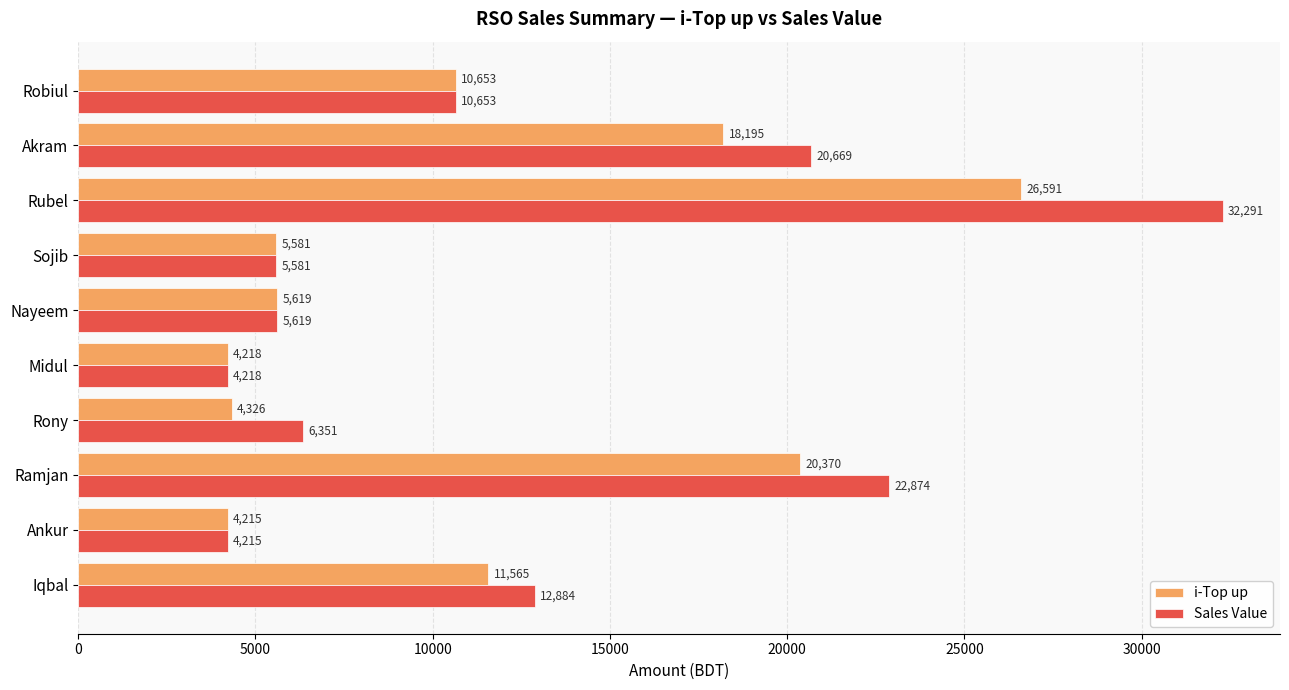

At which category is the sum across all series the highest?

Rubel